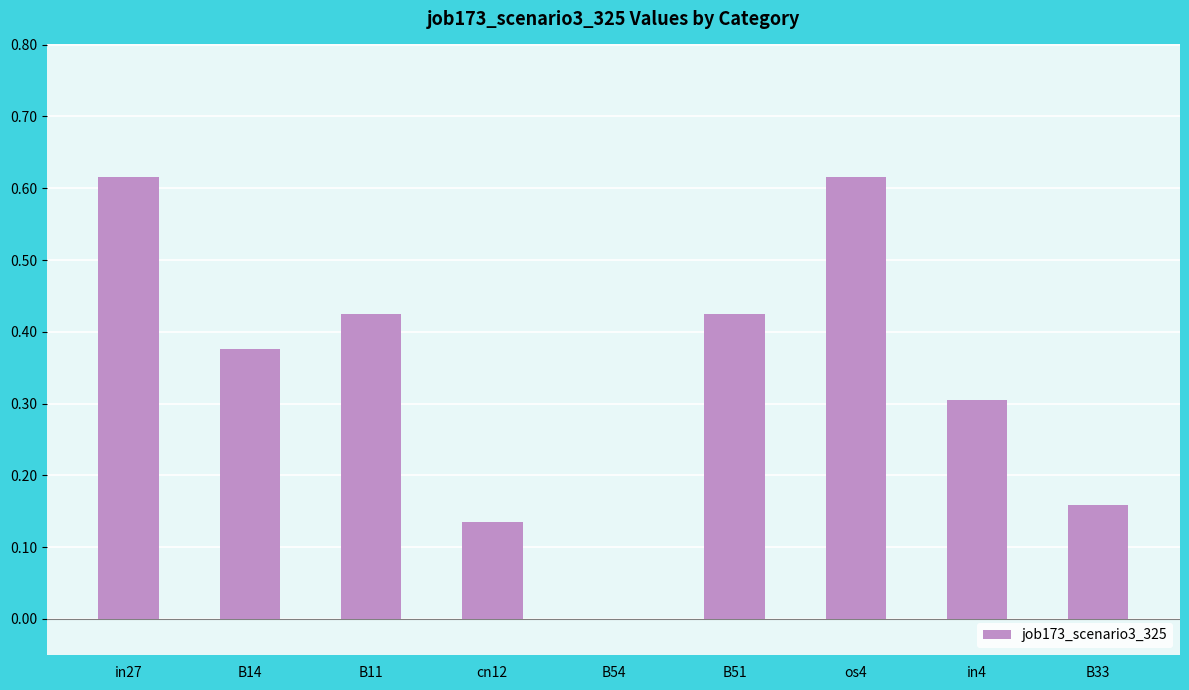

The value at B11 is 0.7. True or false?

False